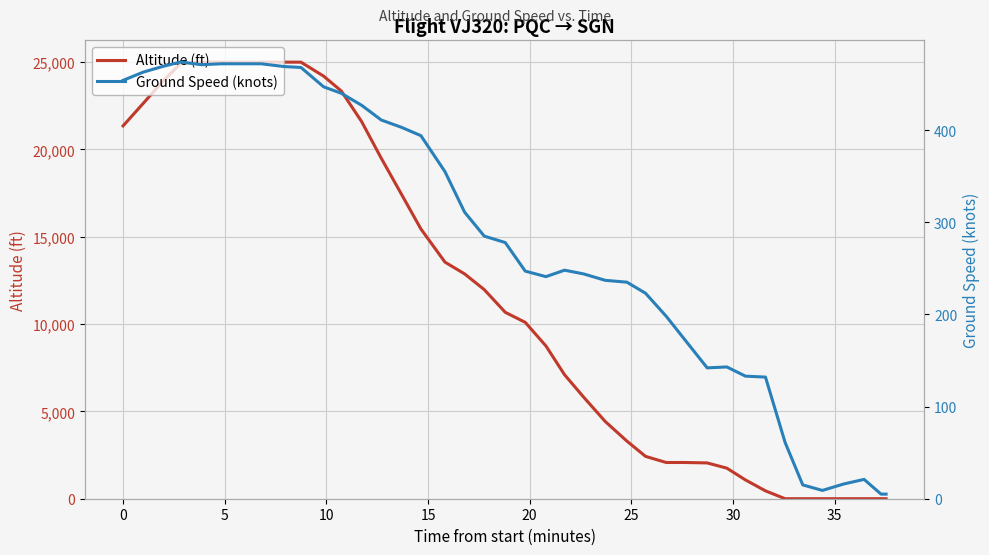

True or false: altitude has a value of -8109 at 35.

False